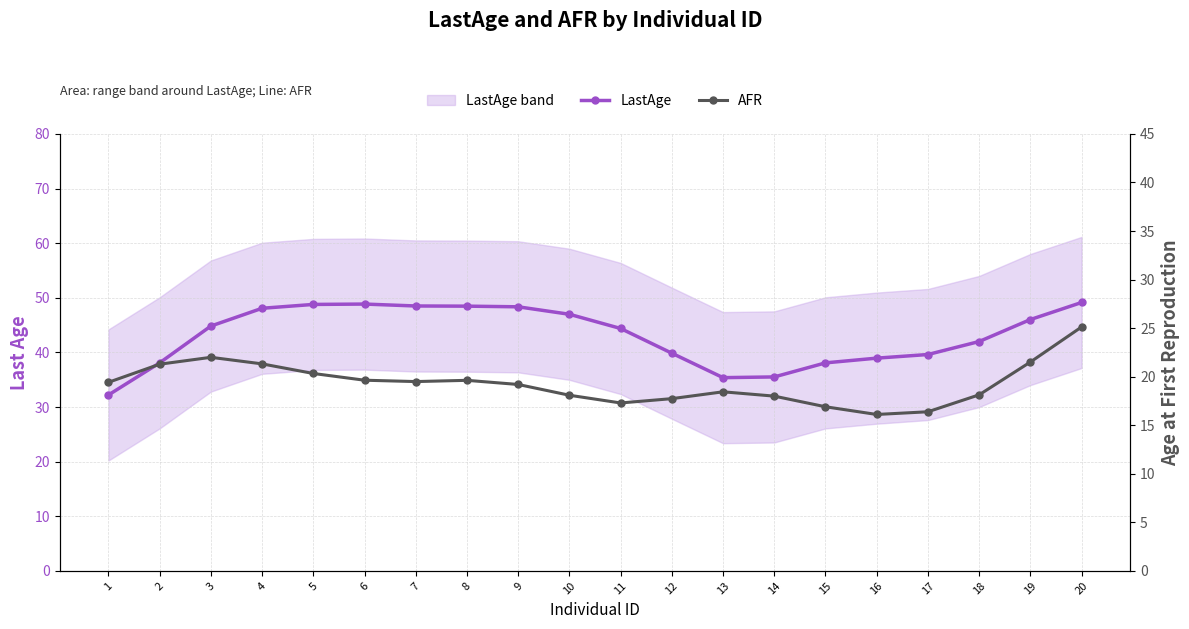

What is the sum of all AFR values?

386.0